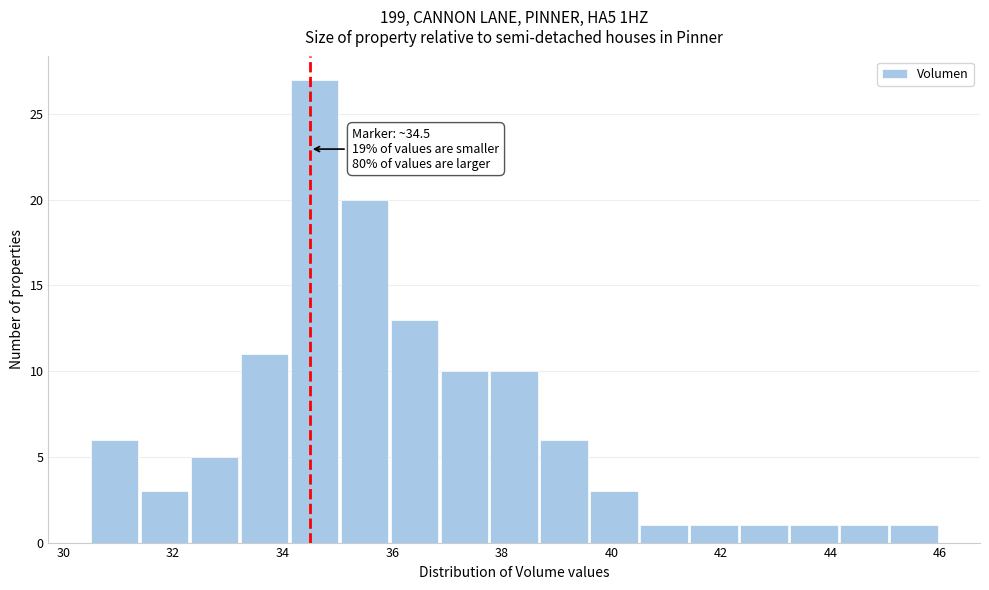

Which range on the x-axis has the tallest bar?

34.2 to 35.0